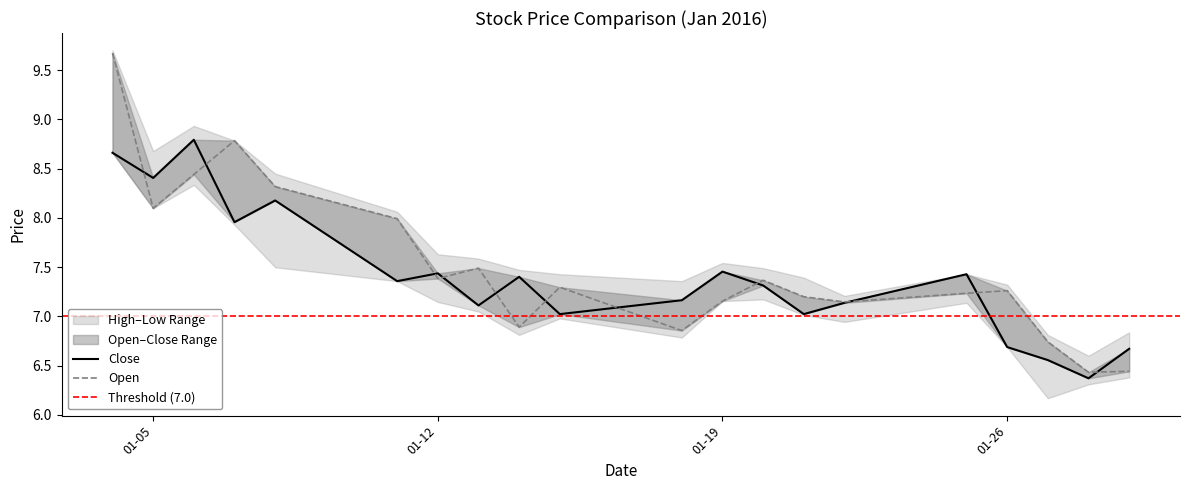

Between 2016-01-11 and 2016-01-21, which series saw the biggest shift?

open